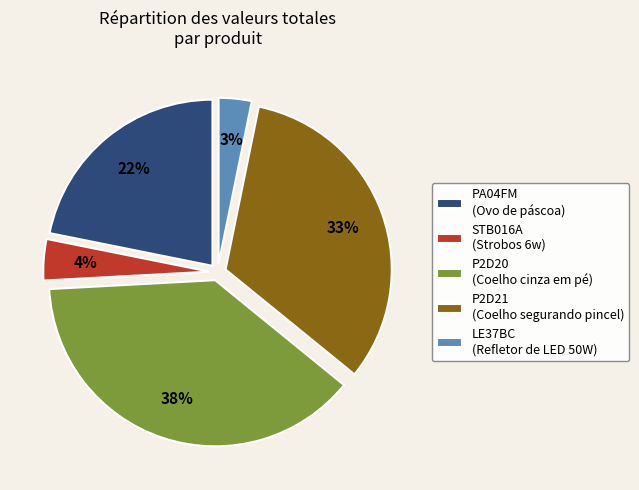

True or false: PA04FM accounts for 22% of the total.

True